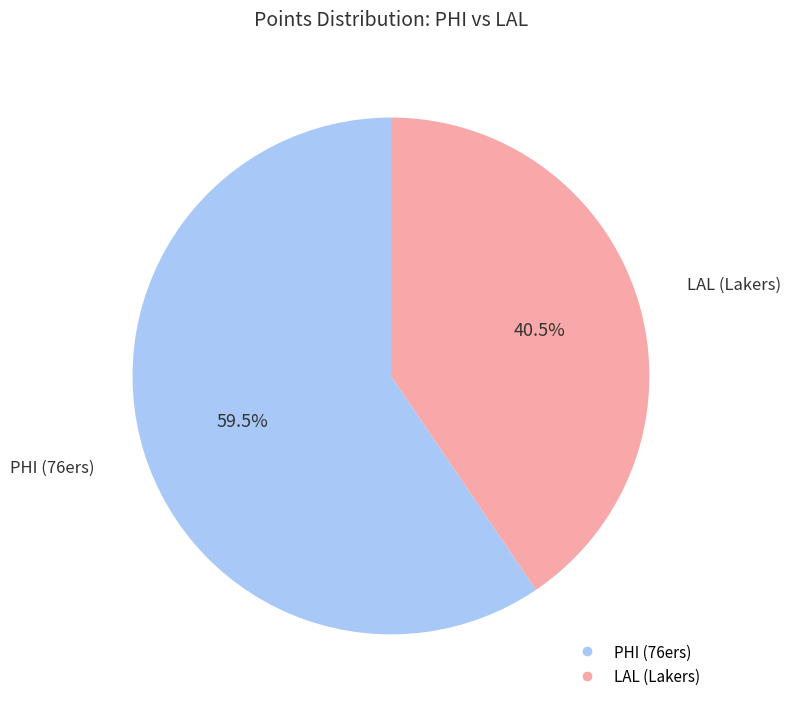

To the nearest percent, what is the difference between the LAL (Lakers) and PHI (76ers) slice percentages?

19%